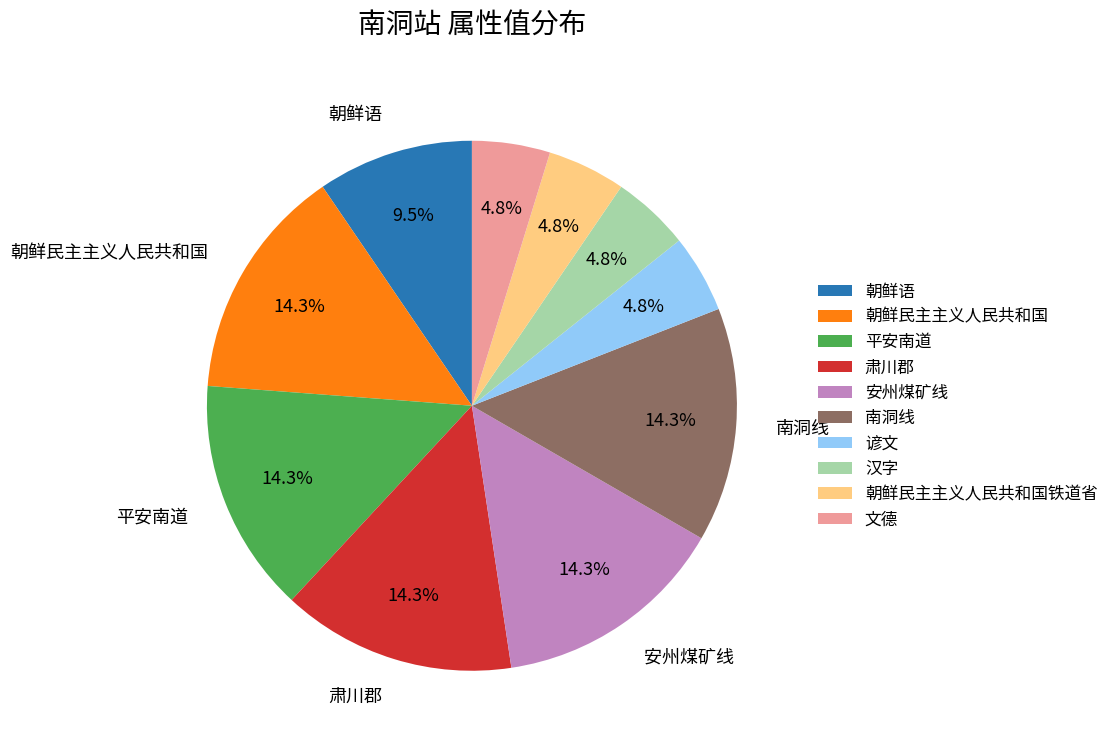

What is the ratio of the value at 朝鲜语 to the value at 朝鲜民主主义人民共和国铁道省?

2.0